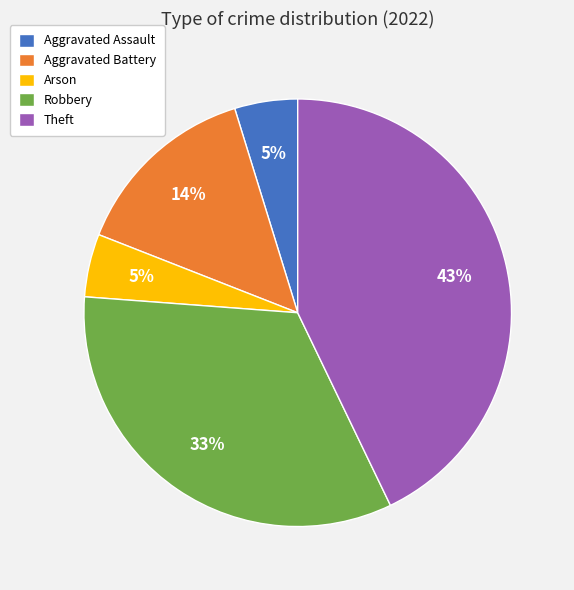

Does Aggravated Assault represent more than half of the total?

No